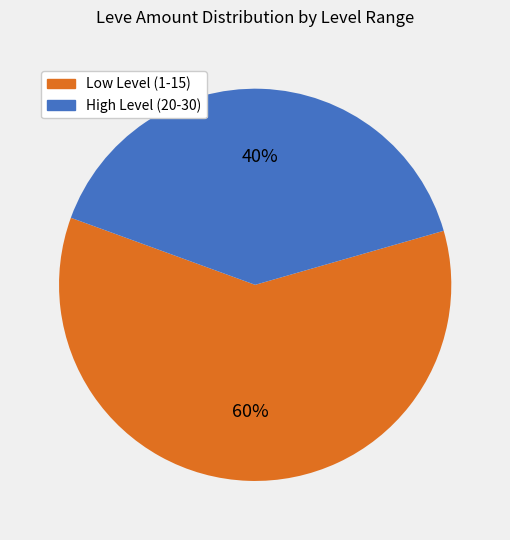

To the nearest percent, what is the difference between the largest and smallest slice percentages?

20%